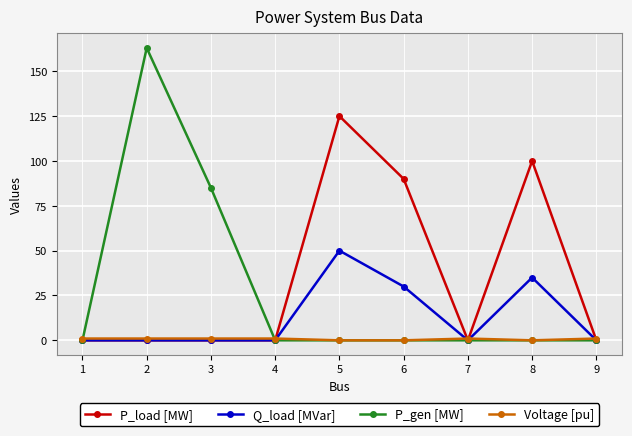

True or false: P_load [MW] has more than 0 points higher than both neighbors.

True